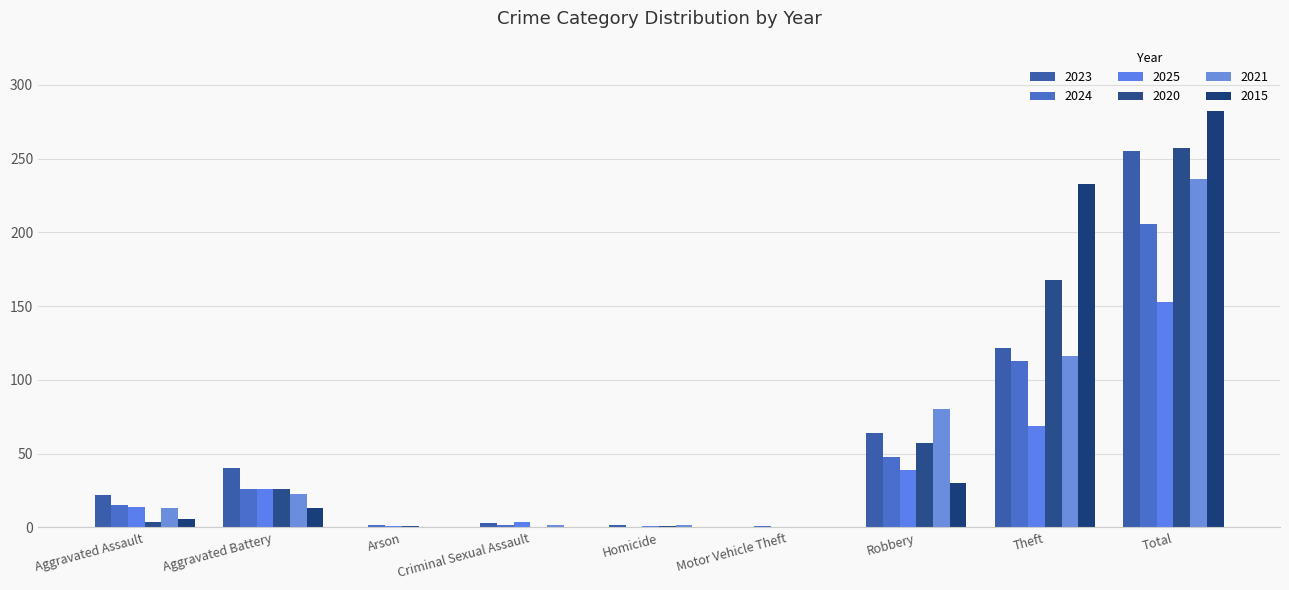

Which series changed the most between Motor Vehicle Theft and Robbery?

2021